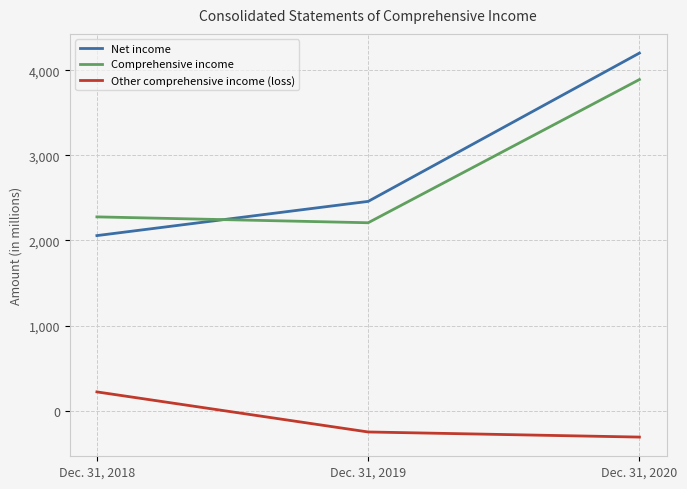

Which series has the widest spread of values?

Net income